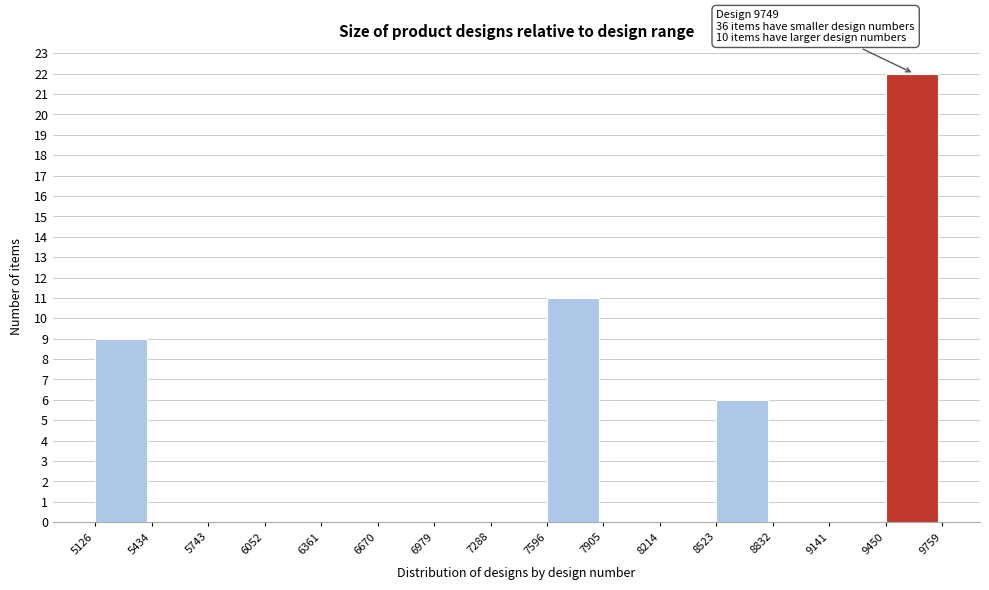

Over which range of the x-axis is the bar tallest?

9450 to 9759